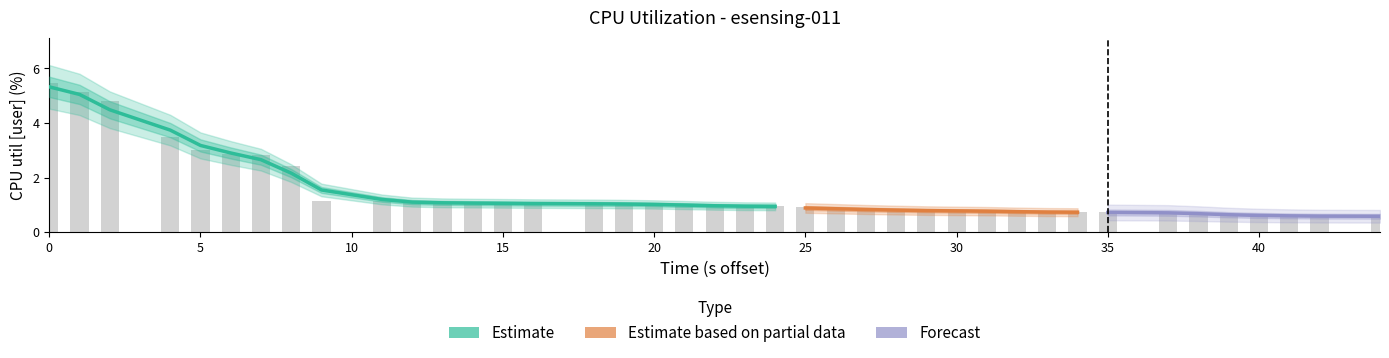

What is the greatest value displayed?

5.5